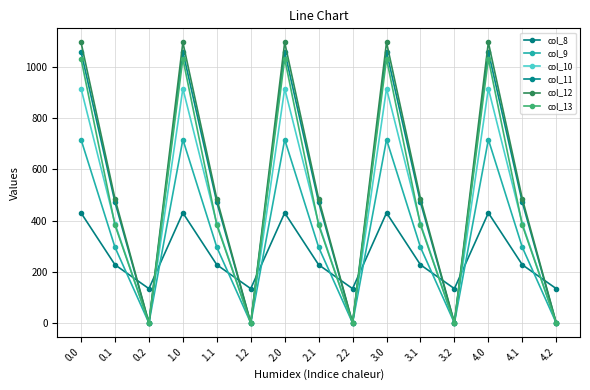

Reading left to right, extract all data points from this chart.

col_8: 430.3	227.5	134.2	430.3	227.5	134.2	430.3	227.5	134.2	430.3	227.5	134.2	430.3	227.5	134.2
col_9: 716.9	295.9	0.0	716.9	295.9	0.0	716.9	295.9	0.0	716.9	295.9	0.0	716.9	295.9	0.0
col_10: 916.2	388.1	0.0	916.2	388.1	0.0	916.2	388.1	0.0	916.2	388.1	0.0	916.2	388.1	0.0
col_11: 1060.3	471.7	0.0	1060.3	471.7	0.0	1060.3	471.7	0.0	1060.3	471.7	0.0	1060.3	471.7	0.0
col_12: 1096.7	485.4	0.0	1096.7	485.4	0.0	1096.7	485.4	0.0	1096.7	485.4	0.0	1096.7	485.4	0.0
col_13: 1032.9	382.7	0.0	1032.9	382.7	0.0	1032.9	382.7	0.0	1032.9	382.7	0.0	1032.9	382.7	0.0